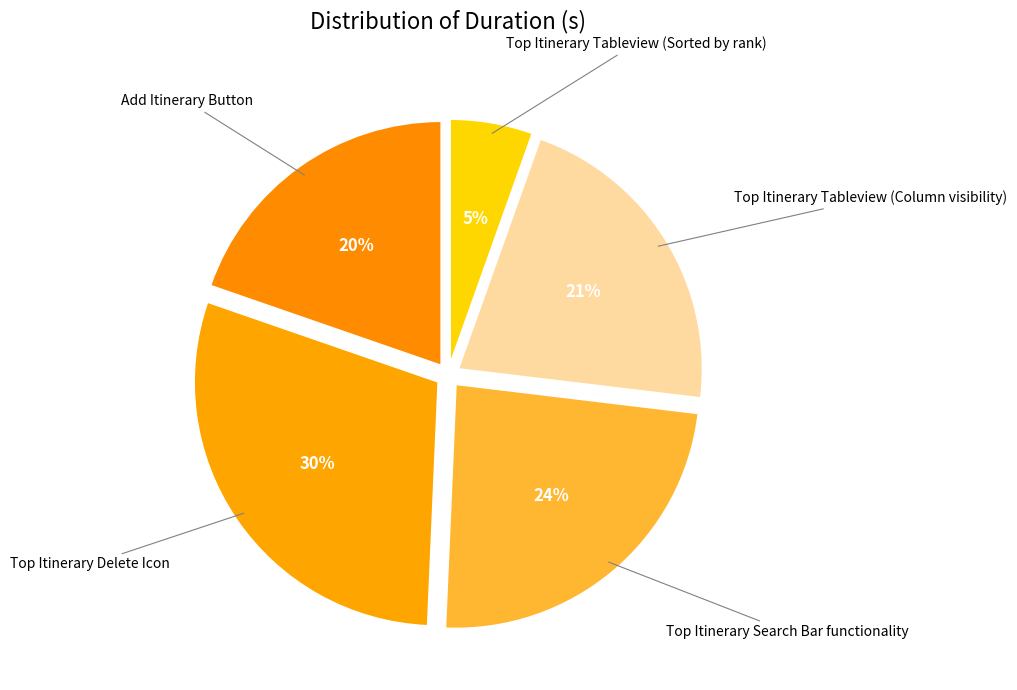

How many segments does this pie chart have?

5